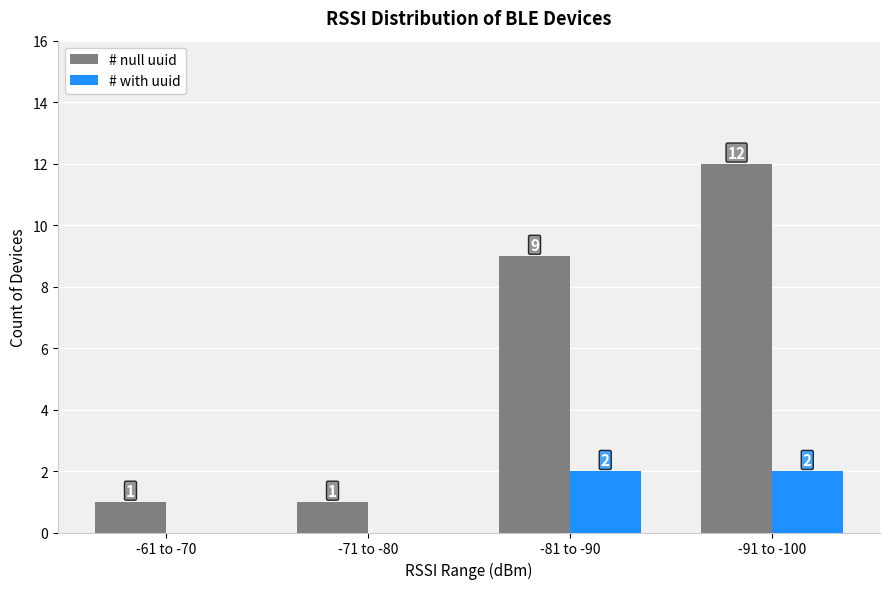

The value of # null uuid at -91 to -100 is 12. True or false?

True